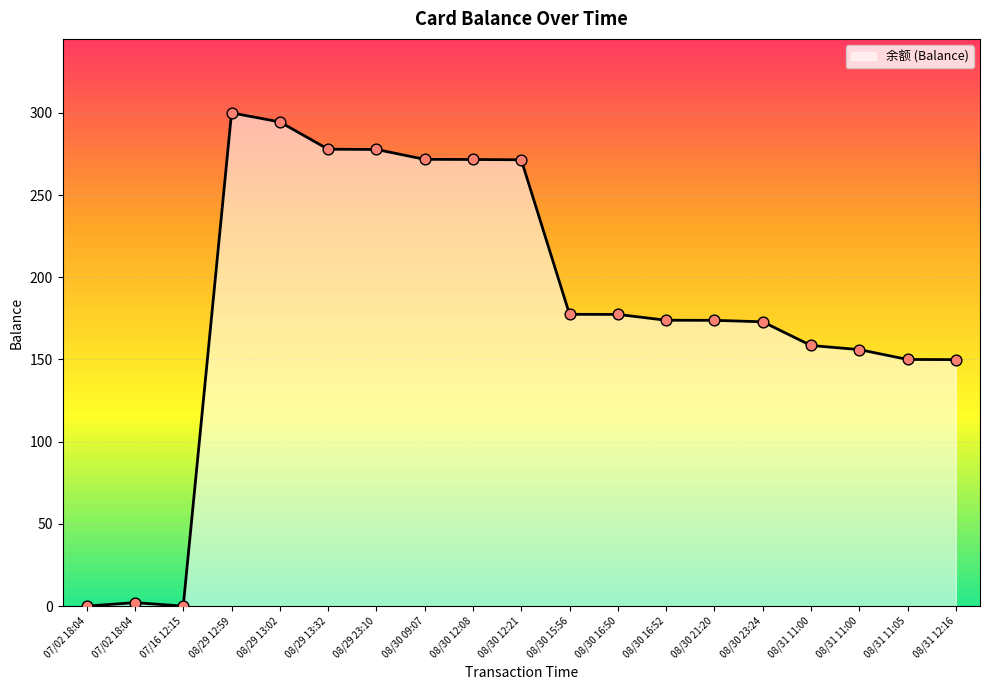

Between 08/30 21:20 and 07/02 18:04, which is larger?

08/30 21:20